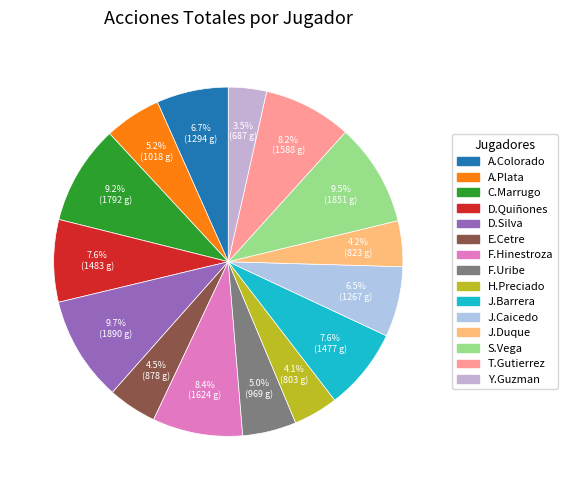

What percentage is the T.Gutierrez slice, to the nearest percent?

8%